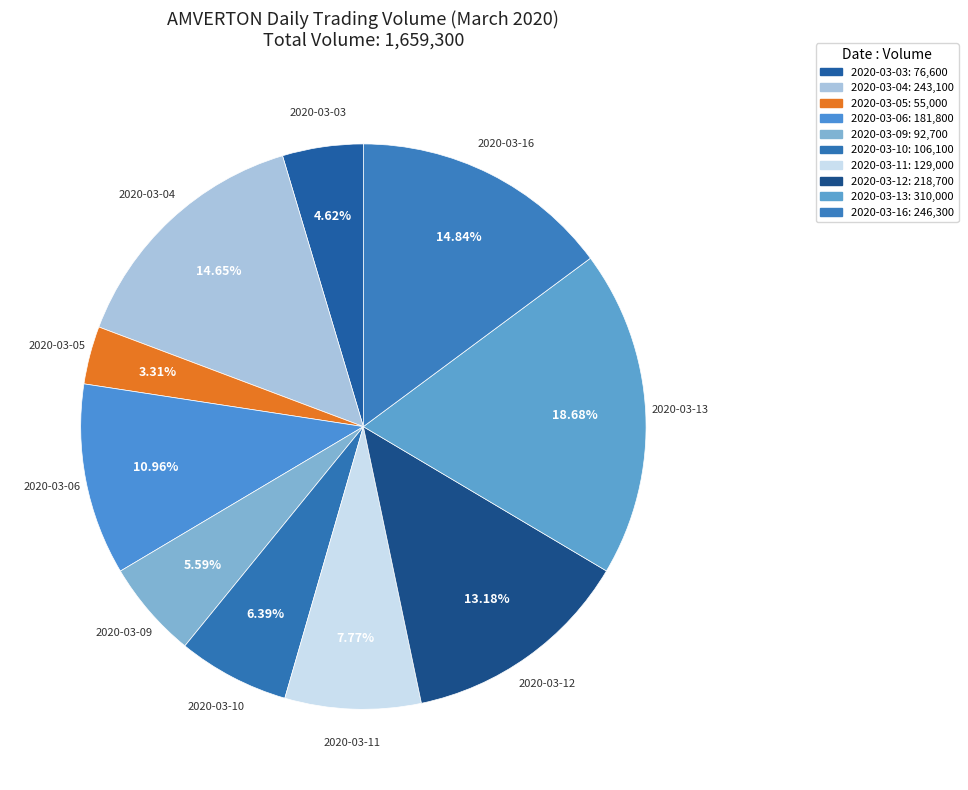

To the nearest percent, what is the combined percentage of 2020-03-09 and 2020-03-04?

20%